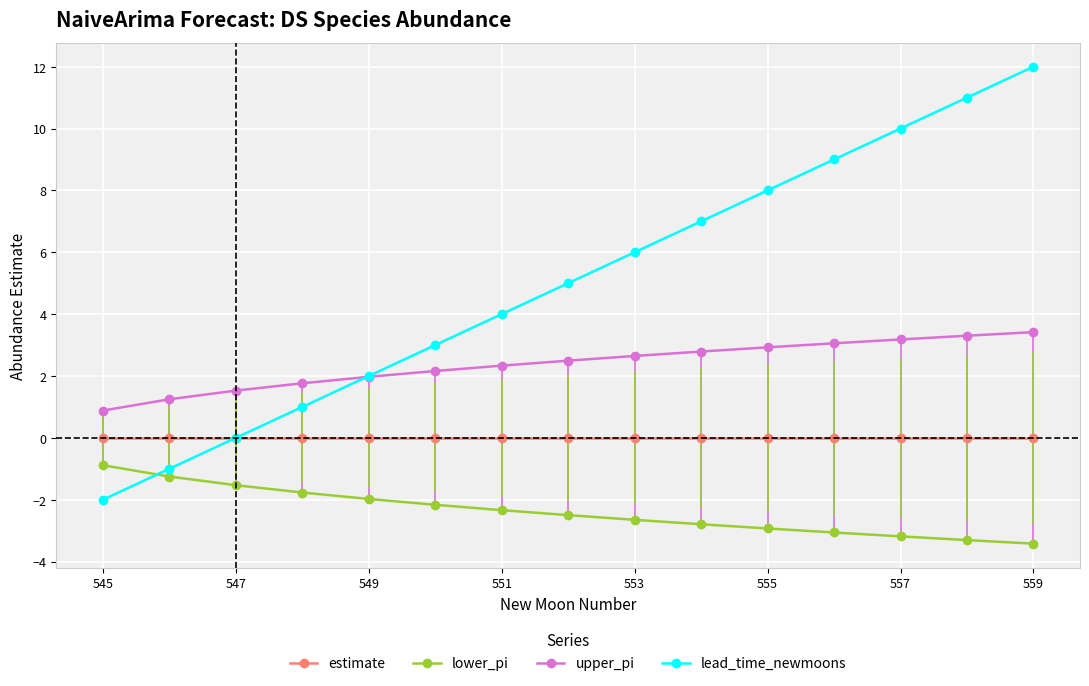

What is the average value of the upper_pi series?

2.4